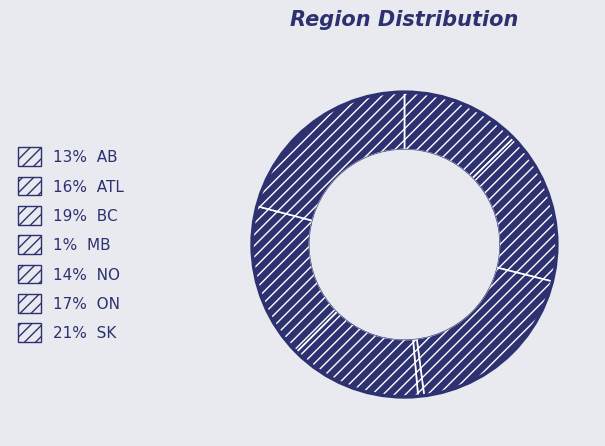

How many slices are in this pie chart?

7